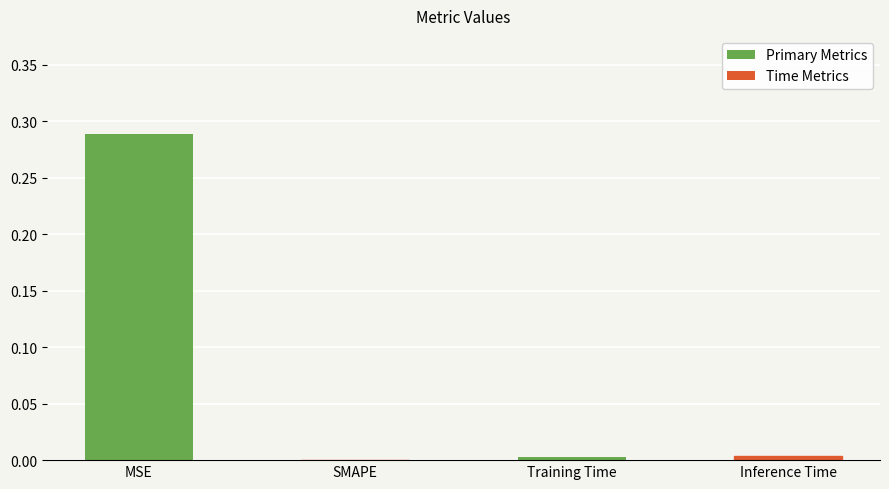

Between Inference Time and MSE, which is larger?

MSE